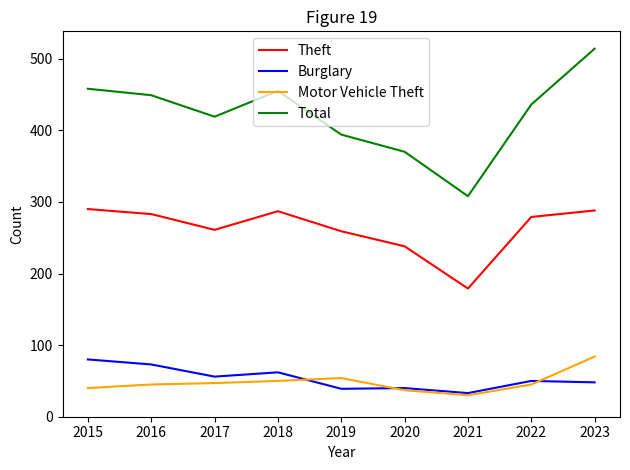

What is the highest value of the Burglary series?

80